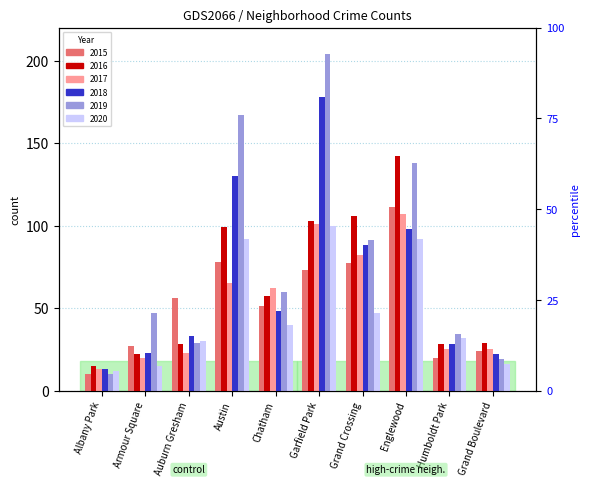

What is the sum of the 2015 values at Garfield Park and Auburn Gresham?

129